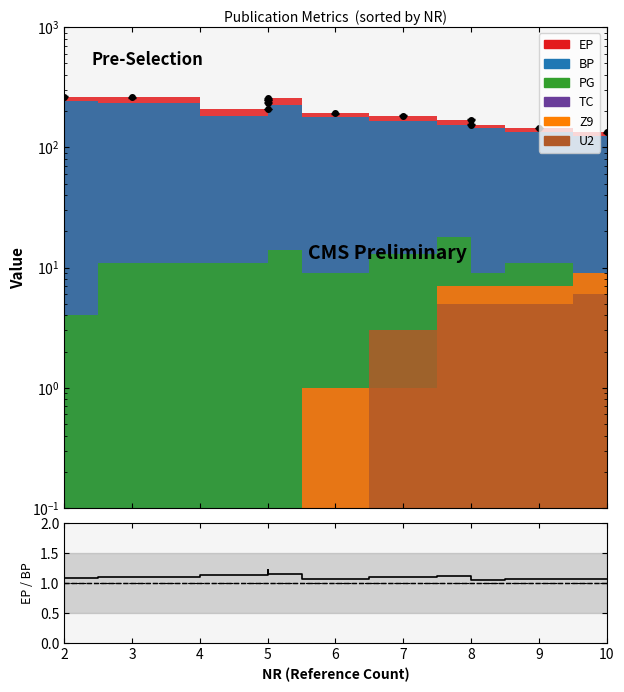

The chart shows a value of 2.0 at 5. True or false?

False